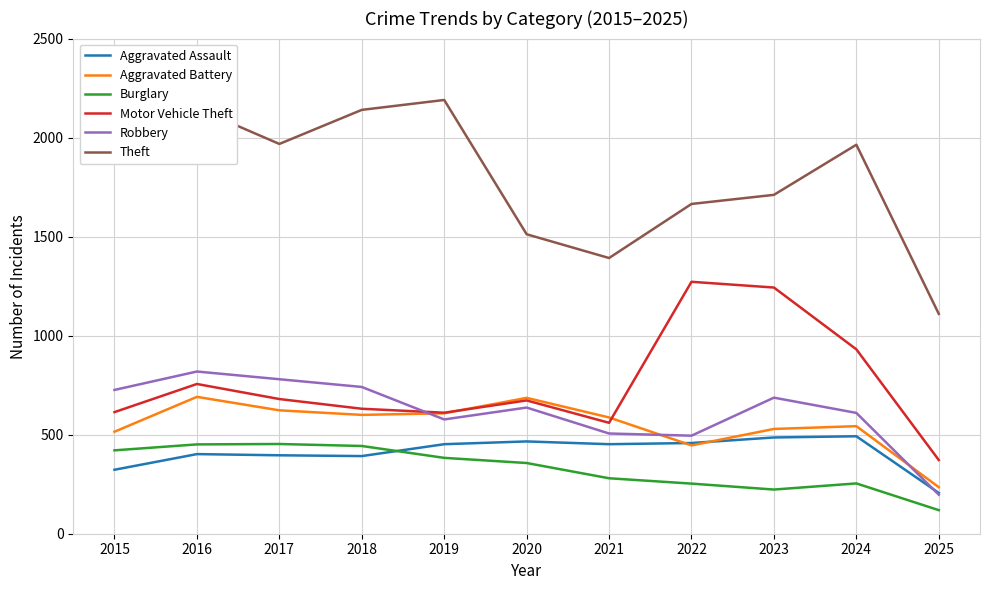

Is it true that Motor Vehicle Theft equals 372 at 2025?

True